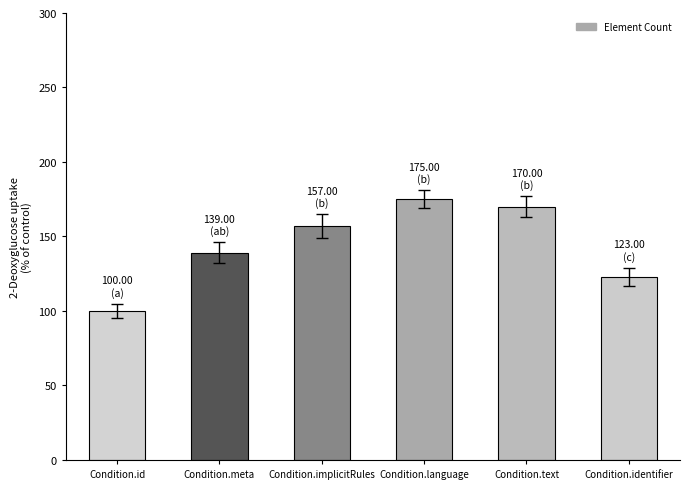

Reading left to right, extract all data points from this chart.

100	139	157	175	170	123